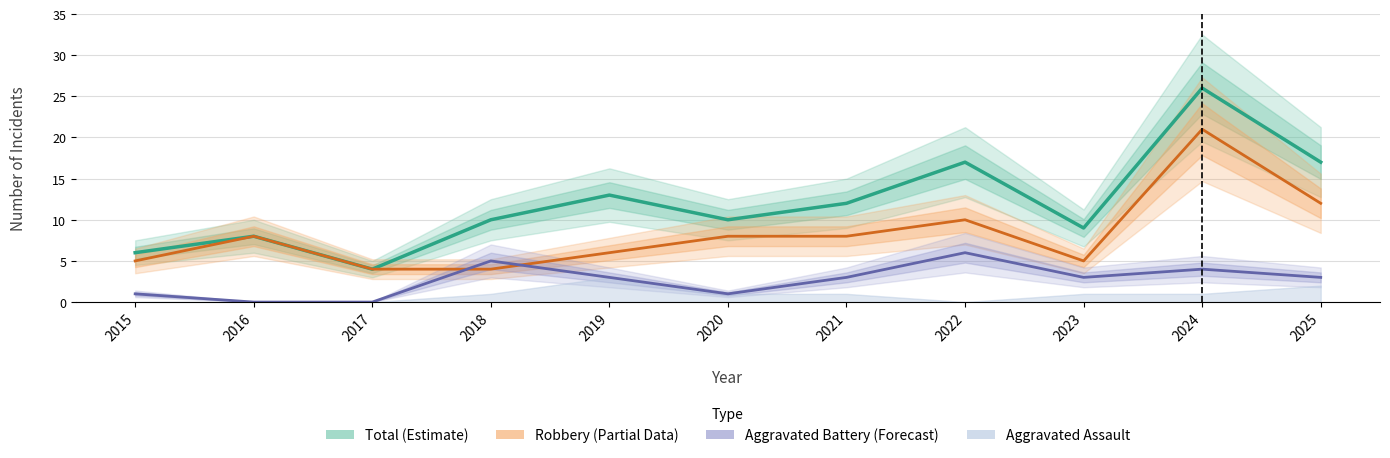

Reading right to left, extract all data points from this chart.

Total (Estimate): 2025=17	2024=26	2023=9	2022=17	2021=12	2020=10	2019=13	2018=10	2017=4	2016=8	2015=6
Robbery (Partial): 2025=12	2024=21	2023=5	2022=10	2021=8	2020=8	2019=6	2018=4	2017=4	2016=8	2015=5
Aggravated Battery (Forecast): 2025=3	2024=4	2023=3	2022=6	2021=3	2020=1	2019=3	2018=5	2017=0	2016=0	2015=1